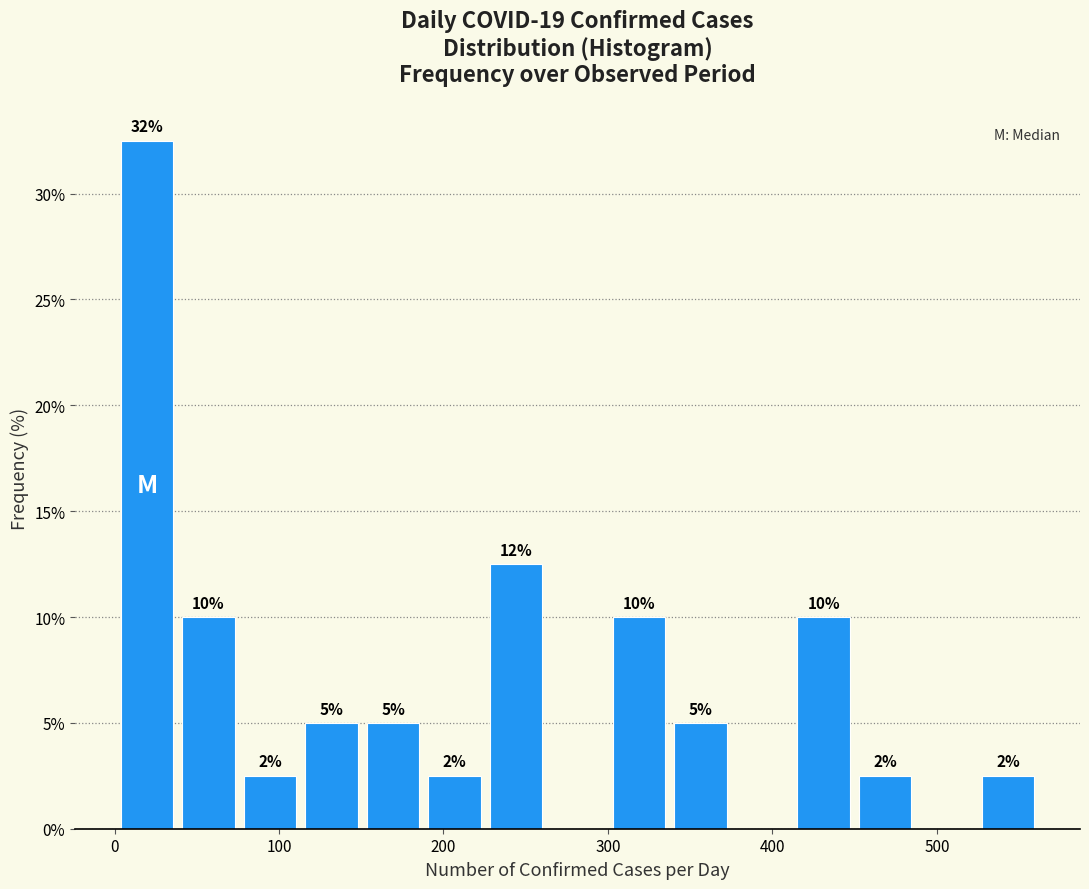

Around what value on the x-axis is the tallest bar? Give the approximate position of its centre, as read against the axis.

20